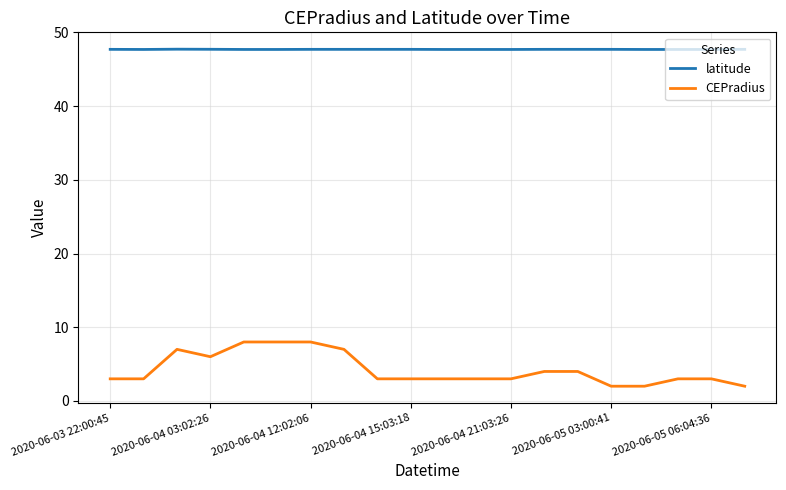

Reading left to right, transcribe all the data shown in this chart.

latitude: 47.7	47.7	47.7	47.7	47.7	47.7	47.7	47.7	47.7	47.7	47.7	47.7	47.7	47.7	47.7	47.7	47.7	47.7	47.7	47.7
CEPradius: 3.0	3.0	7.0	6.0	8.0	8.0	8.0	7.0	3.0	3.0	3.0	3.0	3.0	4.0	4.0	2.0	2.0	3.0	3.0	2.0